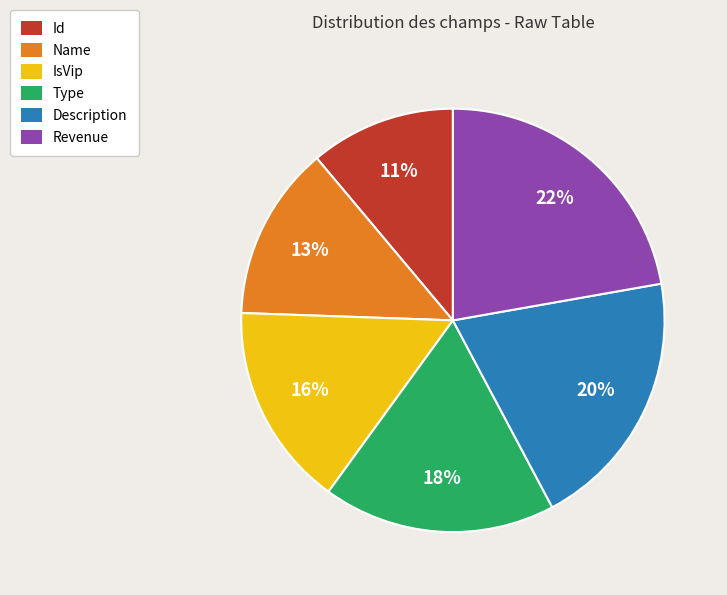

How many segments does this pie chart have?

6